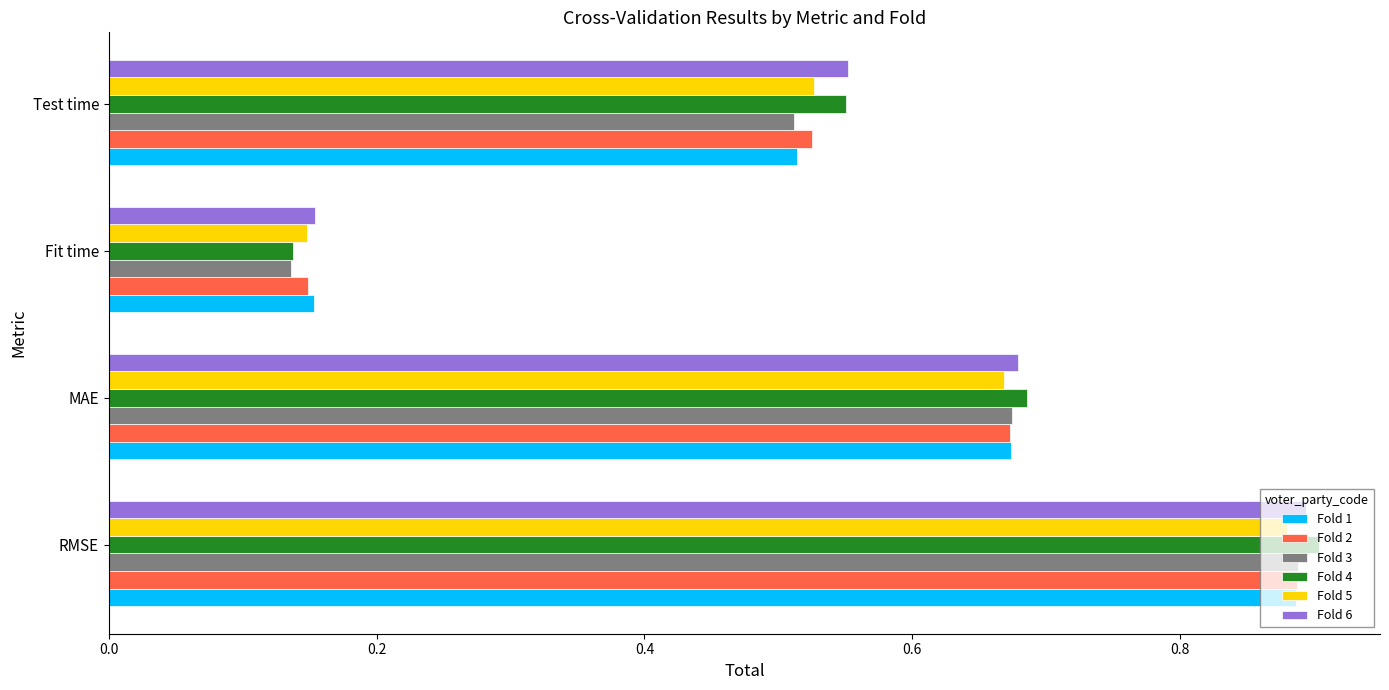

Which series changed the most between MAE and Fit time?

Fold 4